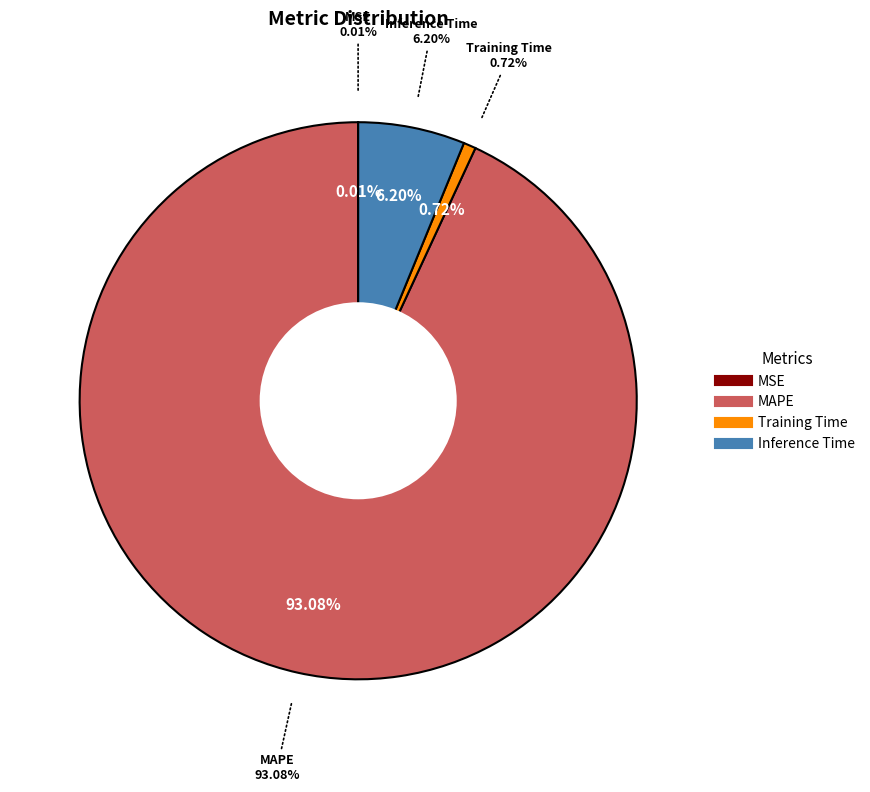

Which slice is the smallest?

MSE